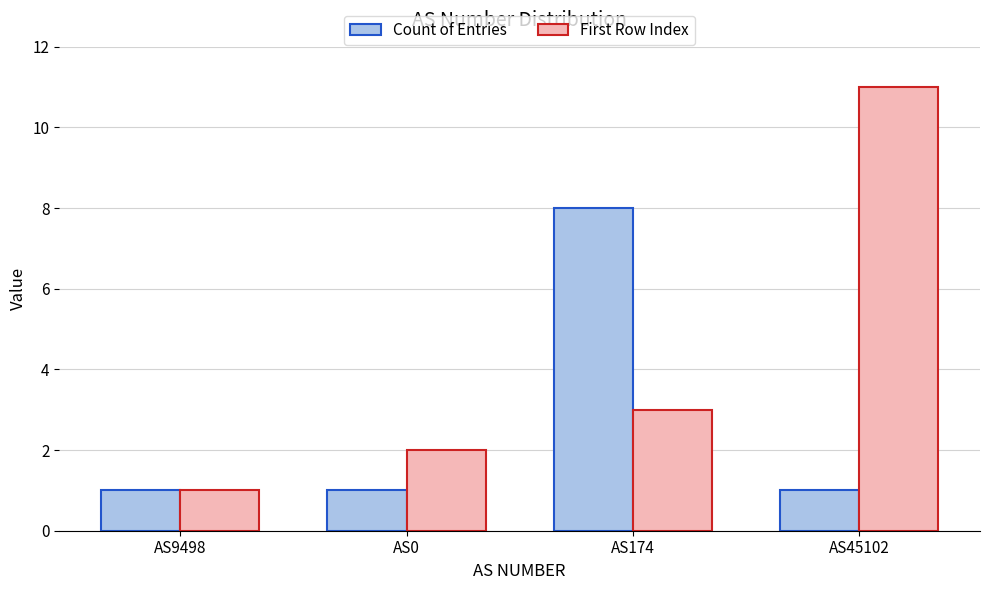

How many values in the First Row Index series are below 3?

2